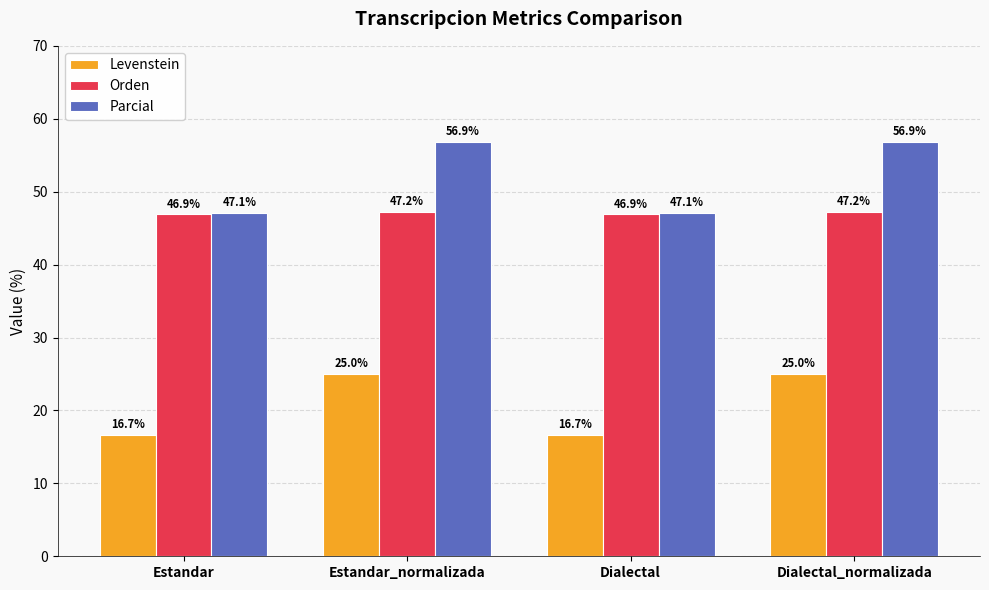

What value does the Parcial series have at Dialectal?

47.1